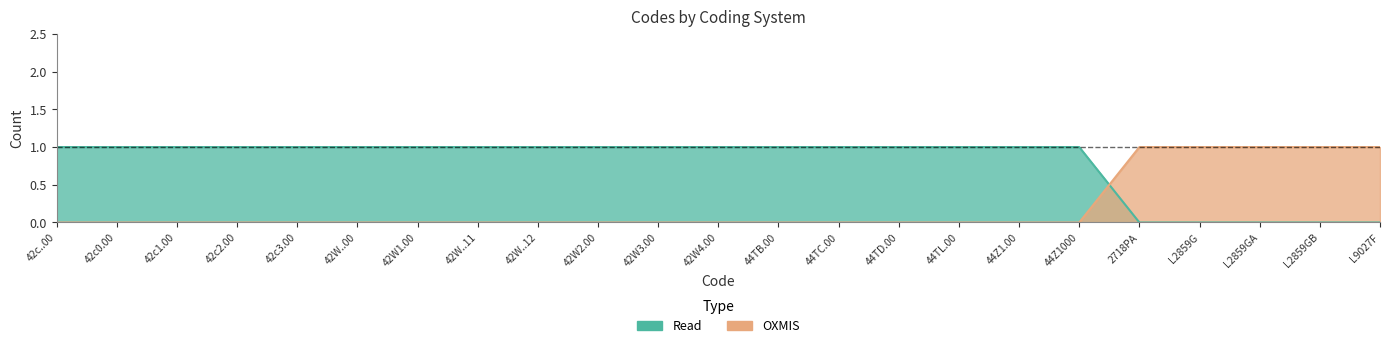

What value does the Read series have at 44TD.00?

1